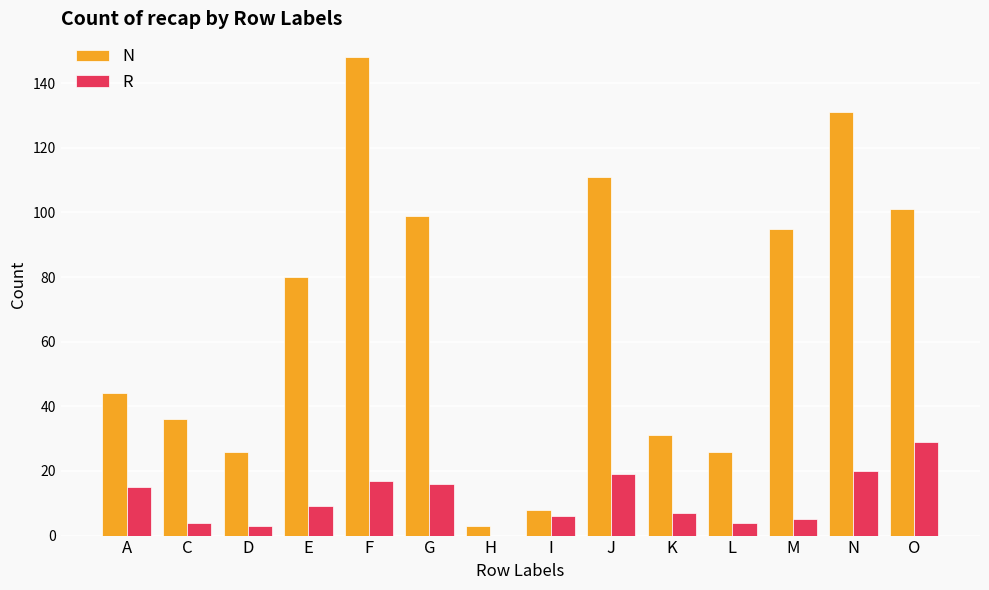

What is the sum of all N values?

939